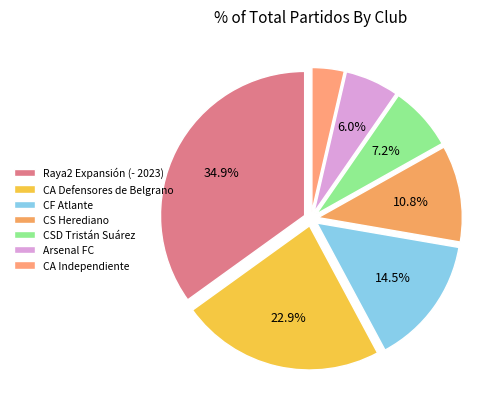

To the nearest percent, what portion does CA Independiente represent?

4%